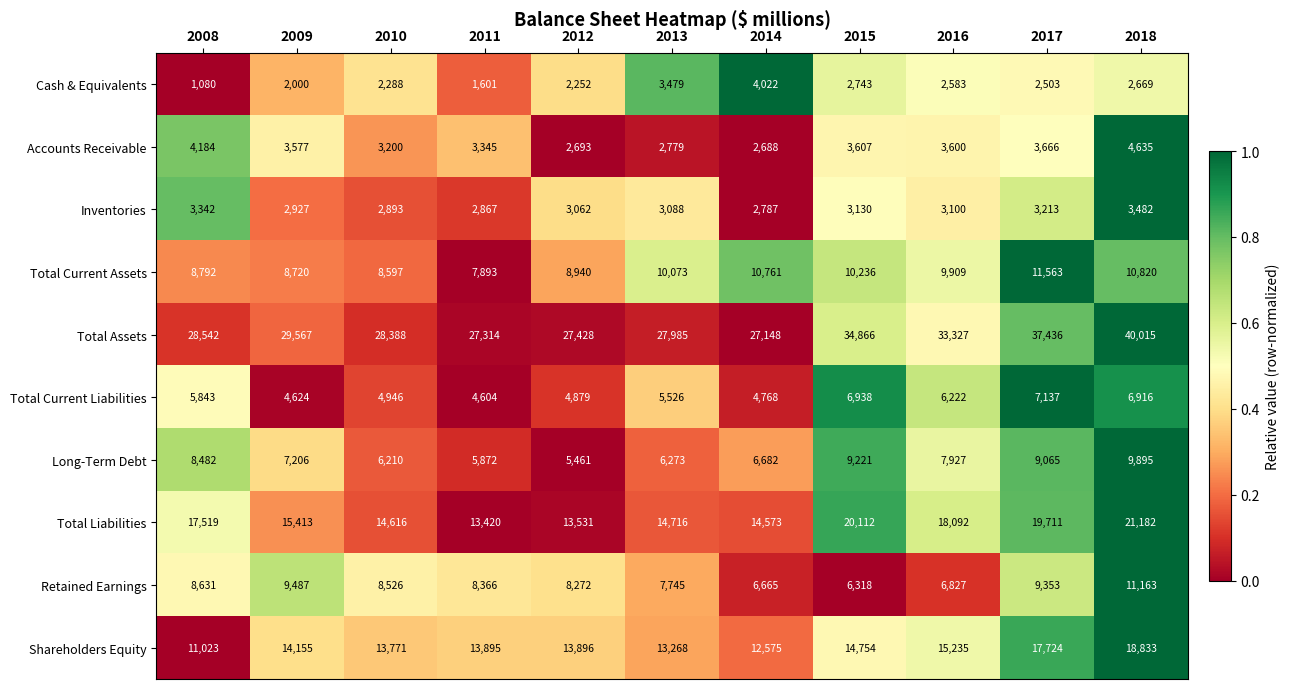

Between 2012 and 2013, which series saw the biggest shift?

Cash & Equivalents